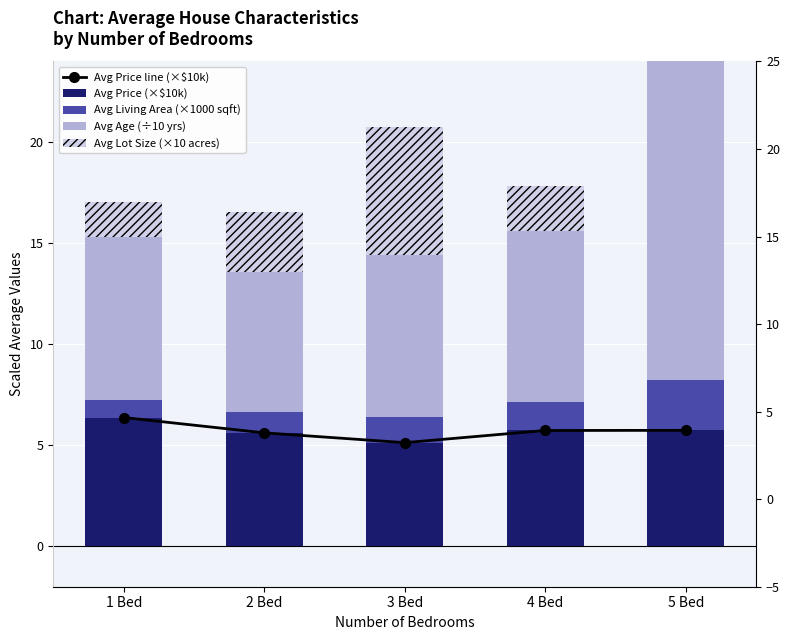

At which label is Avg Age (÷10 yrs) closest to 12?

4 Bed